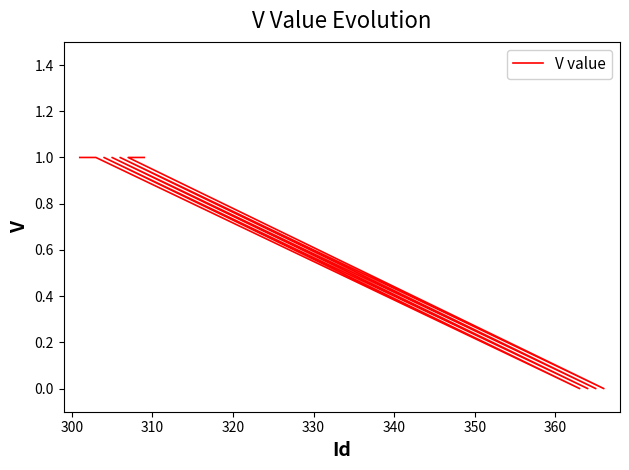

Reading right to left, what are all the values shown in this chart?

1	1	1	0	1	0	1	0	1	0	1	1	1